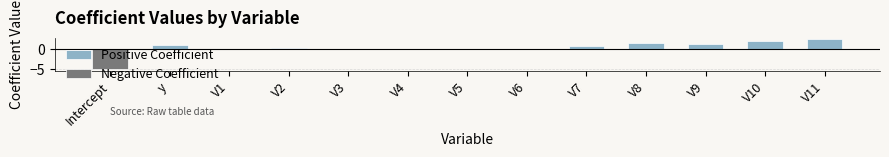

What is the smallest value displayed?

-5.1